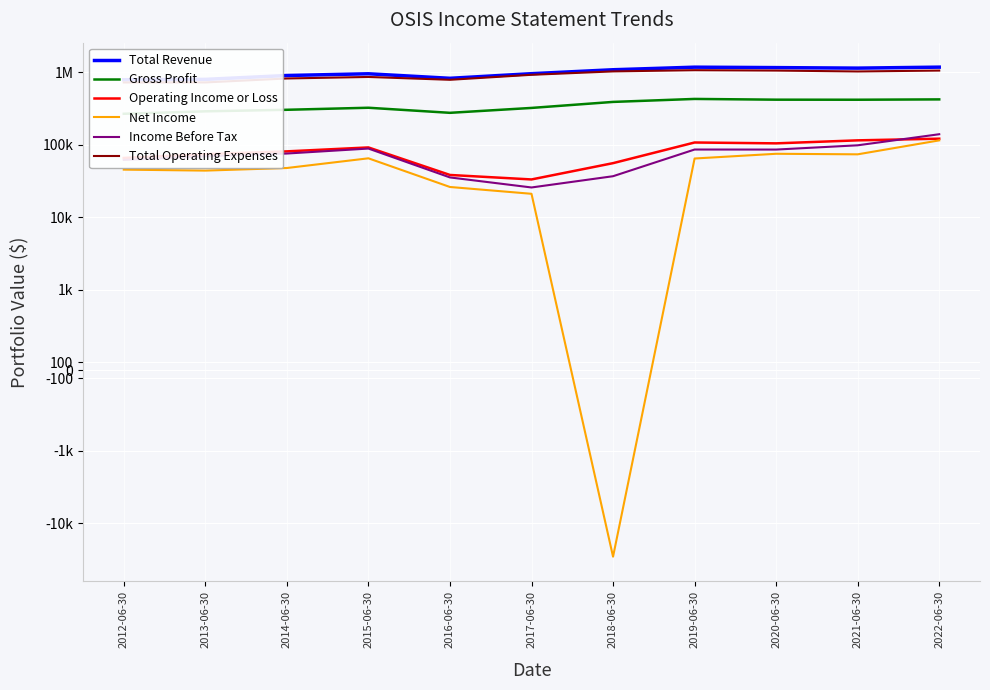

Reading left to right, extract all data points from this chart.

Total Revenue: 793000	802000	906700	958200	829700	961000	1089300	1182100	1166000	1146900	1183200
Gross Profit: 268600	290400	305000	325400	276900	323500	391700	430600	420600	419900	424400
Operating Income or Loss: 65900	74400	81300	92100	38400	33300	55900	107800	104900	115400	121700
Net Income: 45500	44100	47900	65200	26200	21100	-29100	64800	75300	74000	115300
Income Before Tax: 62000	69400	75900	88900	35500	25800	36900	86200	86100	98600	140200
Total Operating Expenses: 727100	727600	825400	866100	791300	927700	1033400	1074300	1061200	1031500	1061500